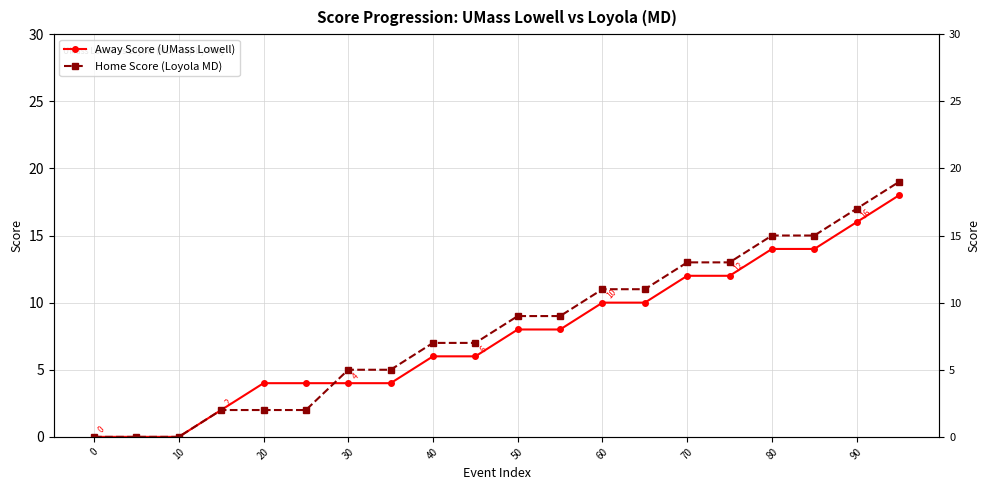

What is the difference between the maximum and second lowest values in the Away Score (UMass Lowell) series?

18